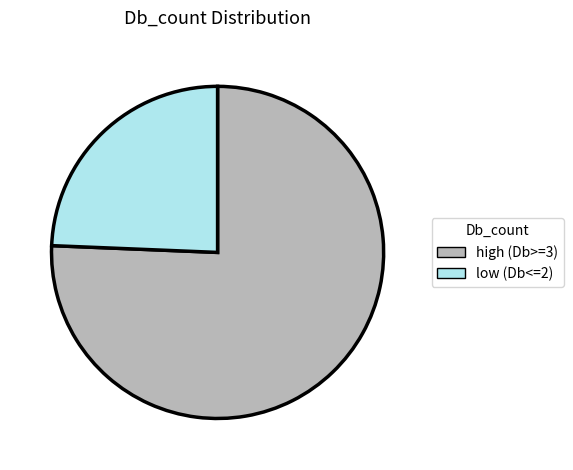

Rank the categories by value from highest to lowest.

high (Db>=3), low (Db<=2)